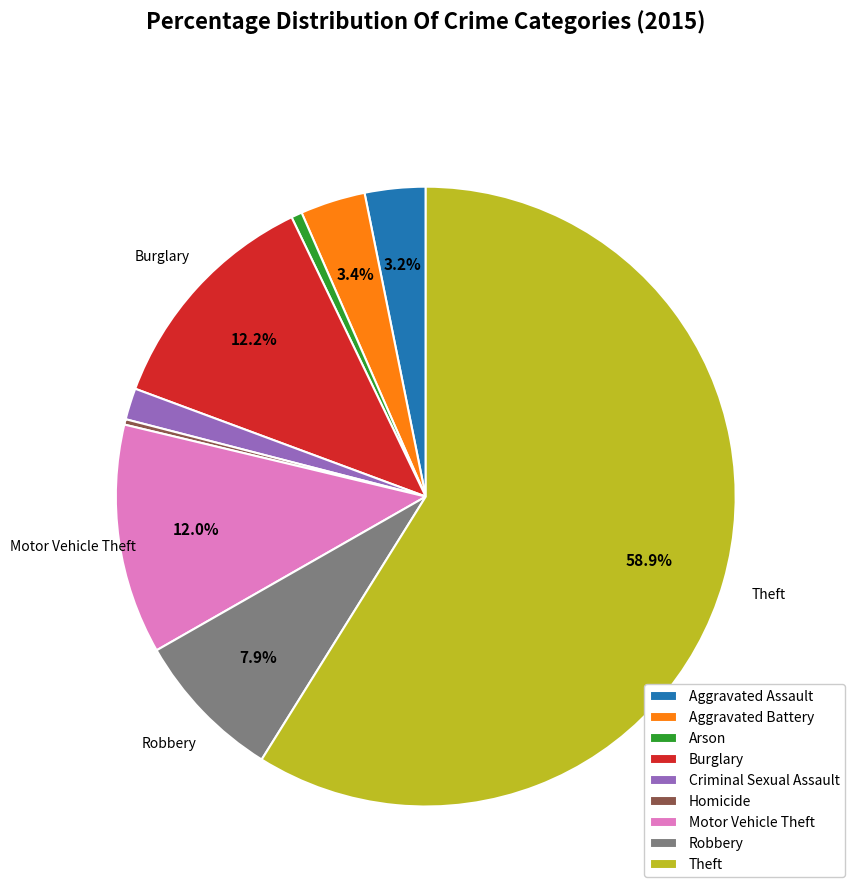

Do Theft and Homicide together represent more than half of the pie?

Yes